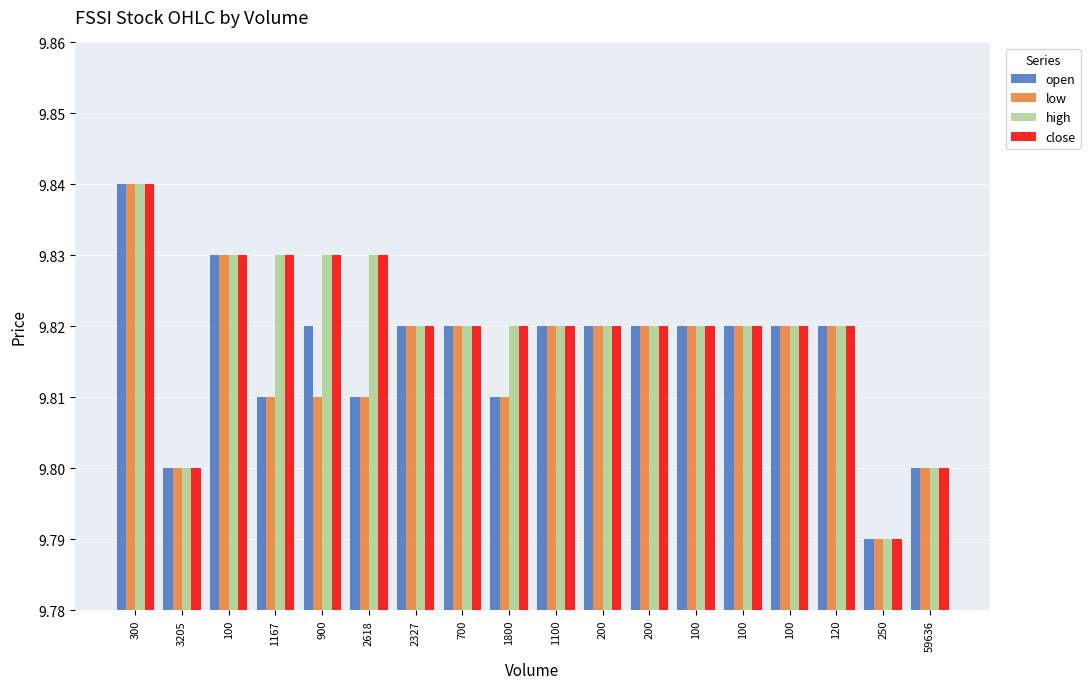

How many categories are shown in the chart?

18